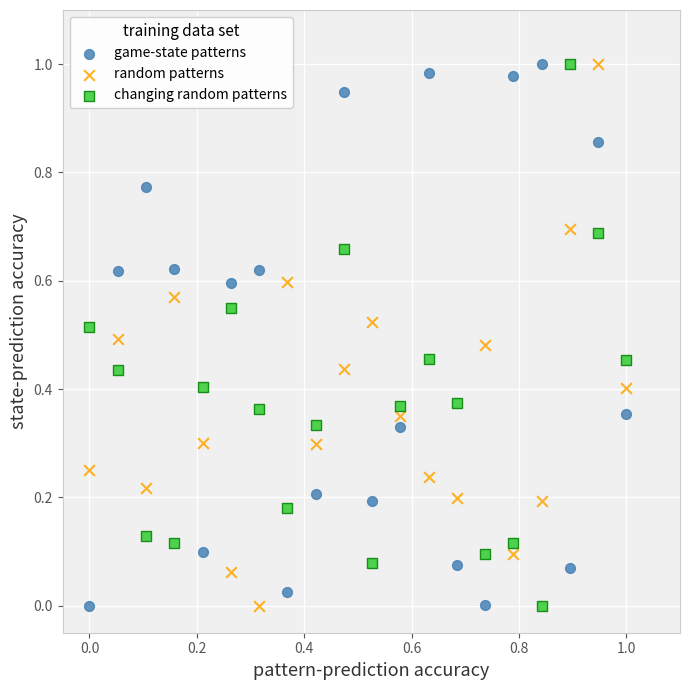

How many data points are displayed?

60